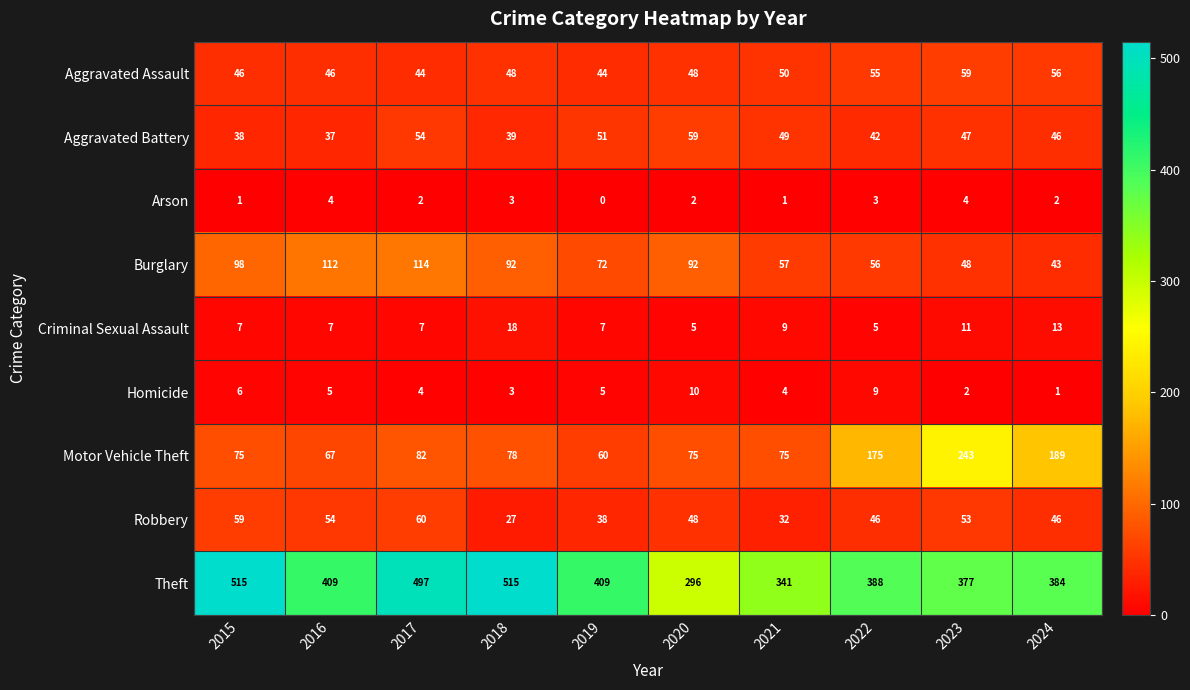

What is the difference between the maximum and minimum values in the Burglary series?

71